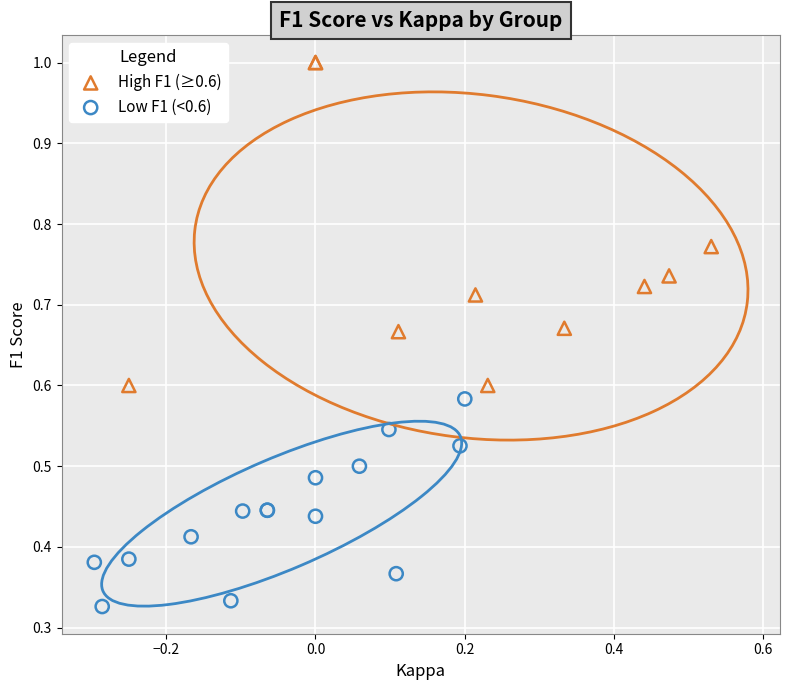

Which series reaches the maximum Y coordinate?

High F1 (≥0.6)